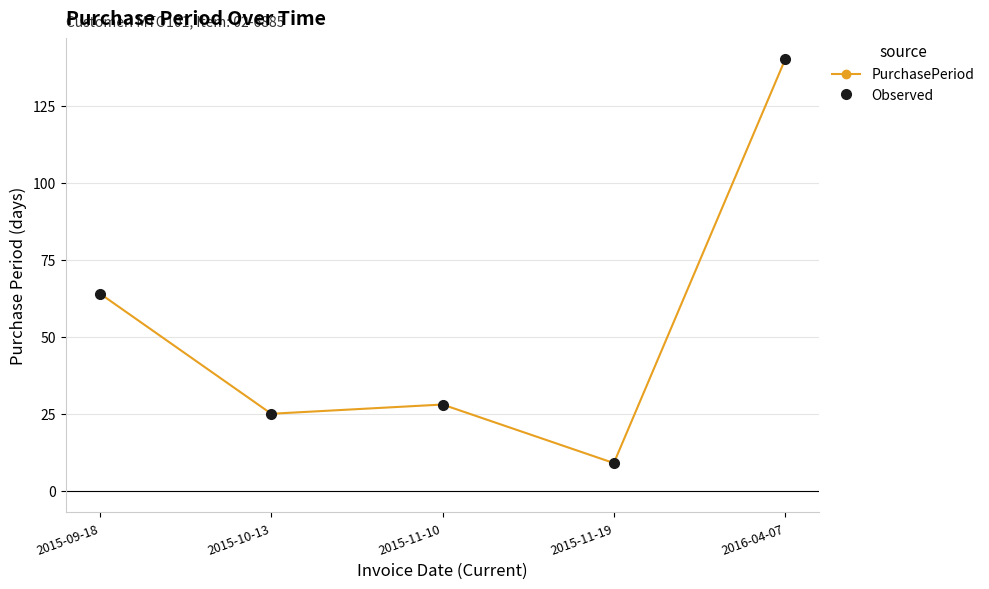

What is the value of the Observed point at the 4th from the left?

9